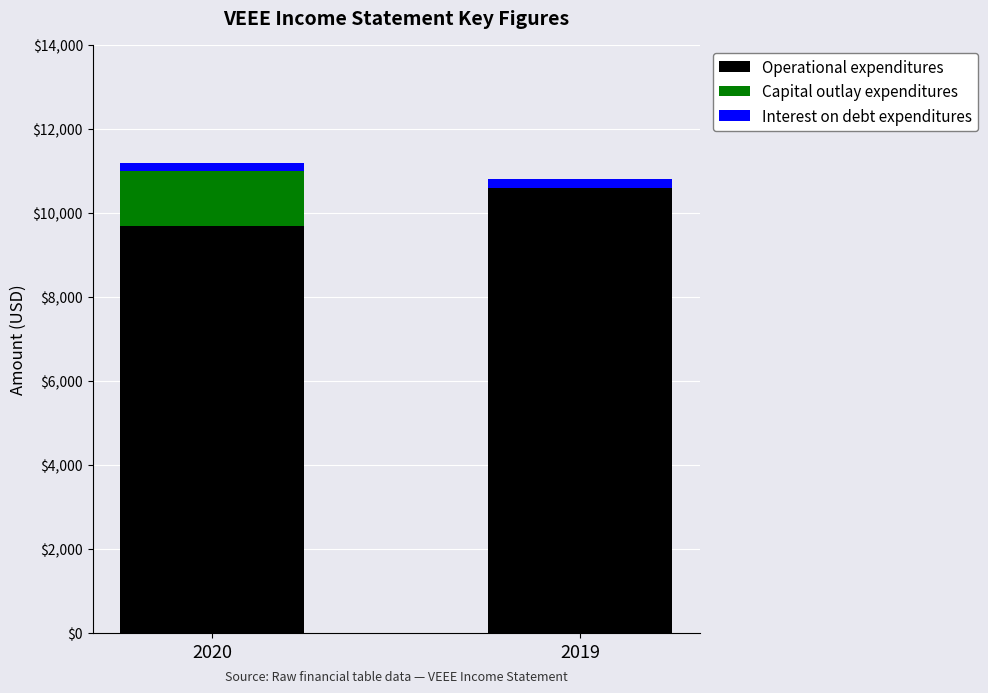

The Operational expenditures series shows 10600 at 2019. True or false?

True